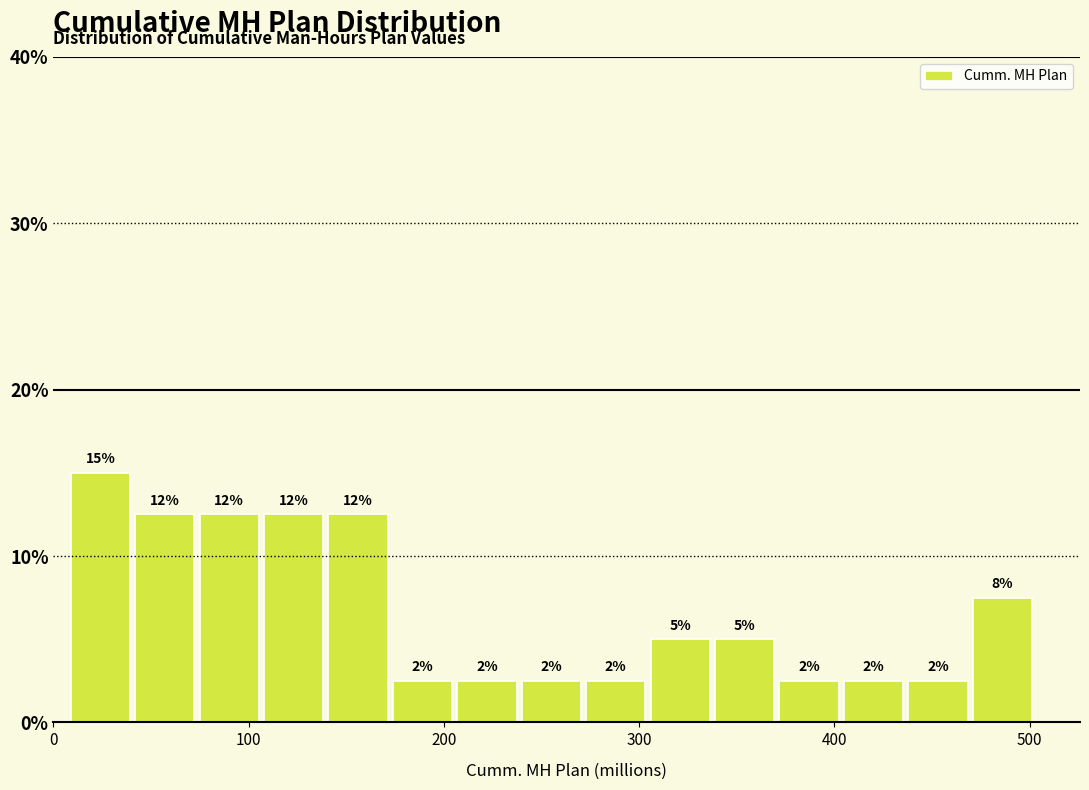

Around what value on the x-axis is the tallest bar? Give the approximate position of its centre, as read against the axis.

20